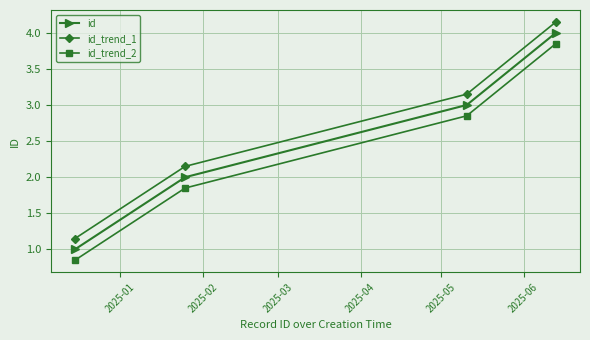

What are all the series names shown in the legend?

id, id_trend_1, id_trend_2